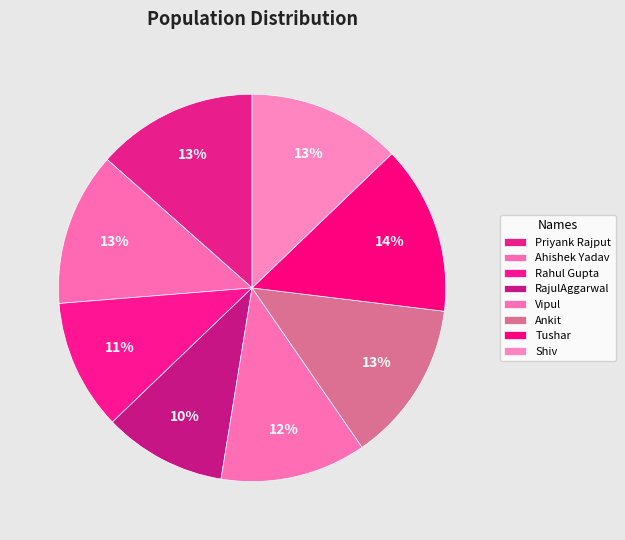

What is the smallest slice in the pie chart?

RajulAggarwal